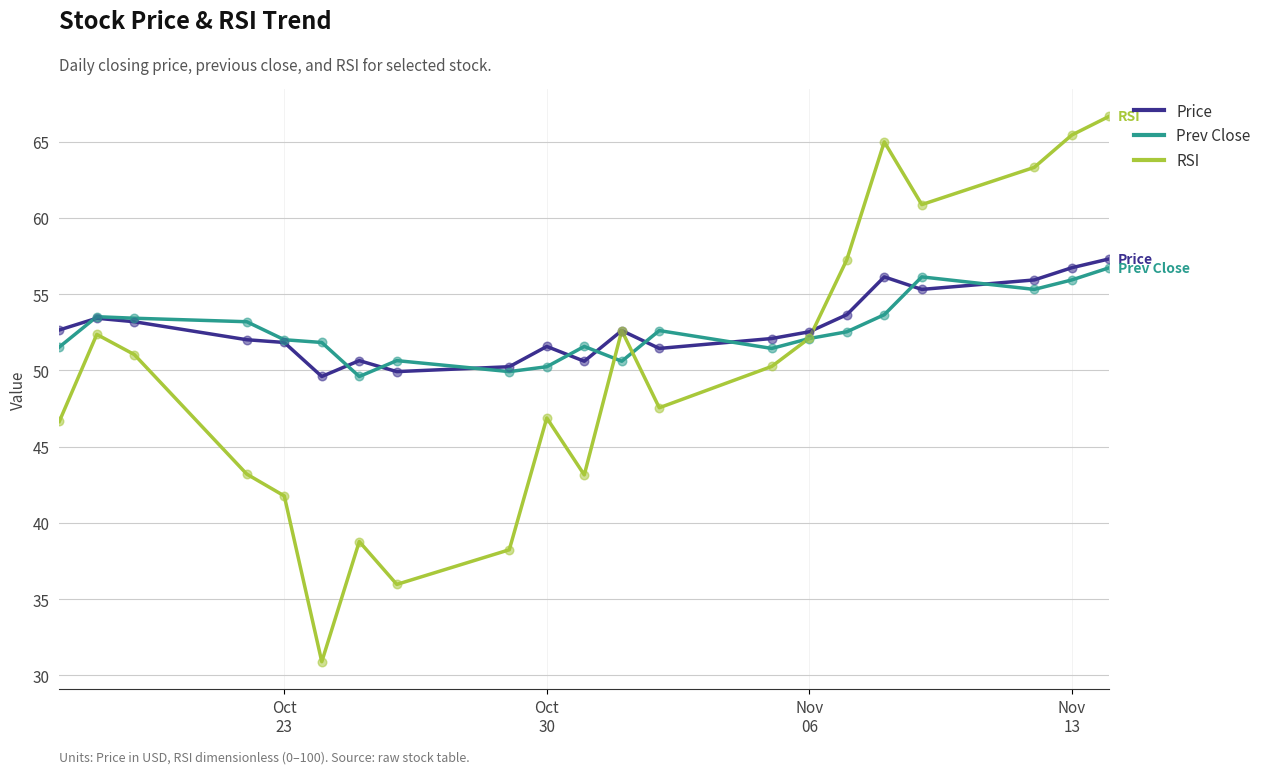

What is the minimum value shown in the chart?

30.9